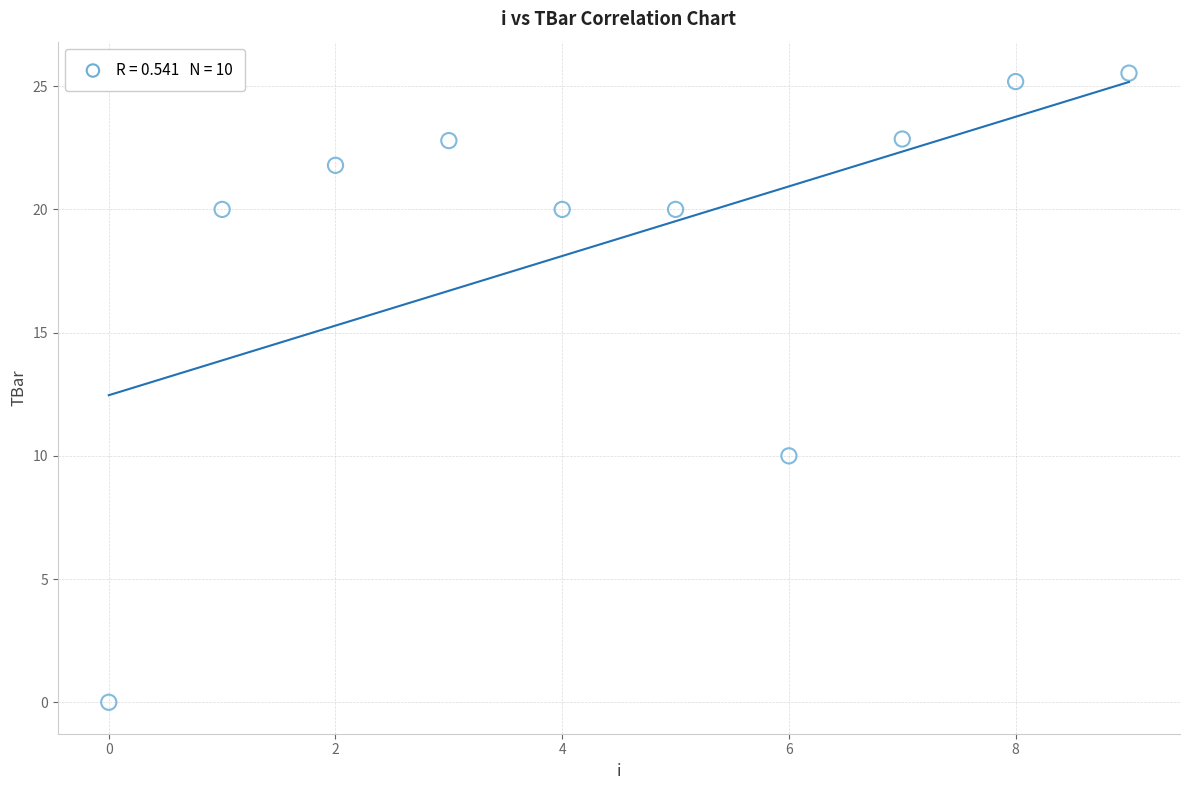

What Y value in the scatter plot is closest to 12?

10.0